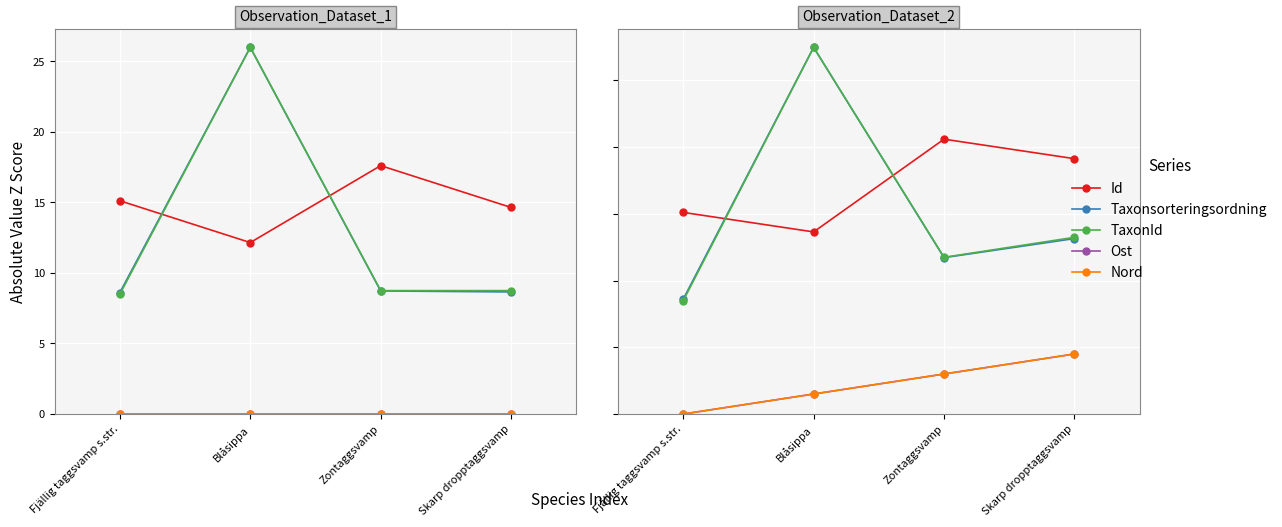

Is the value of TaxonId at Skarp dropptaggsvamp greater than the value of Id at Blåsippa?

No